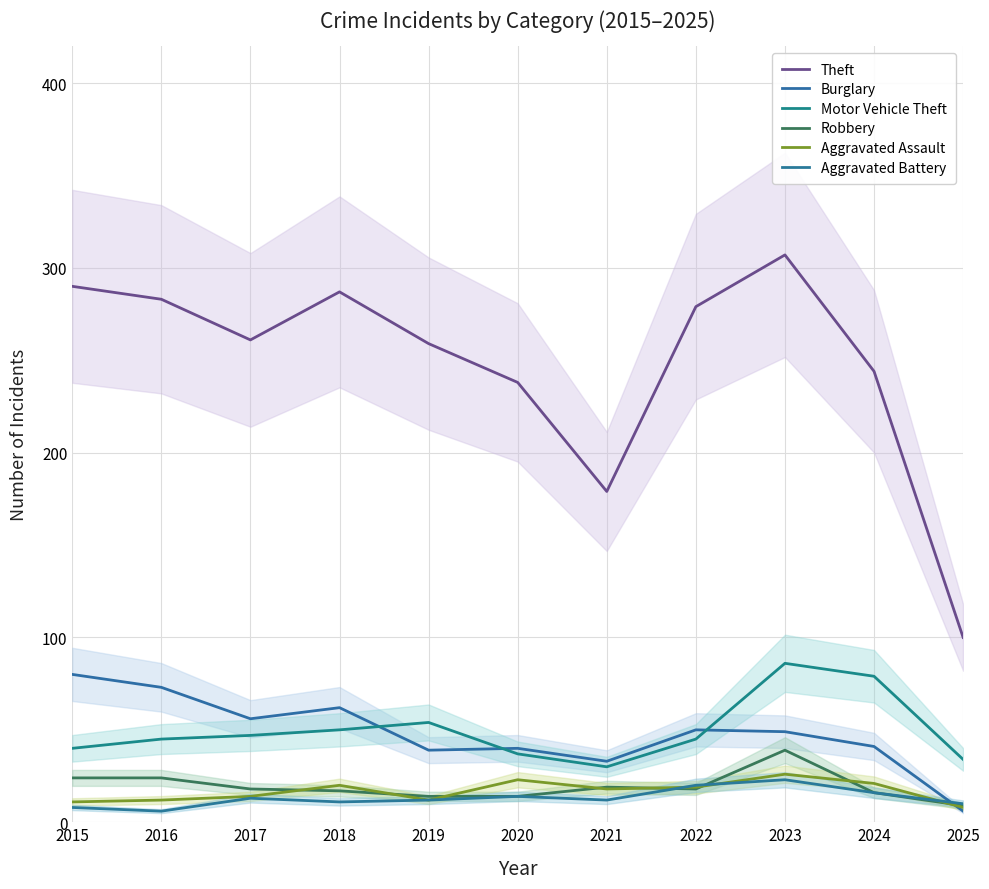

At which label does Aggravated Assault reach its minimum?

2025